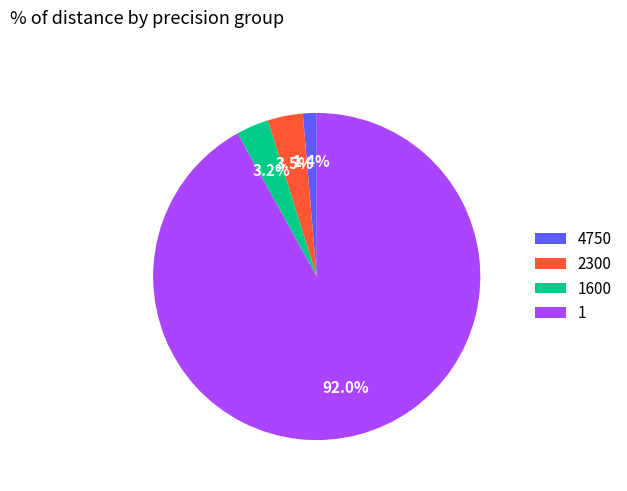

Approximately how many times larger is the value at 1600 compared to 2300?

0.9